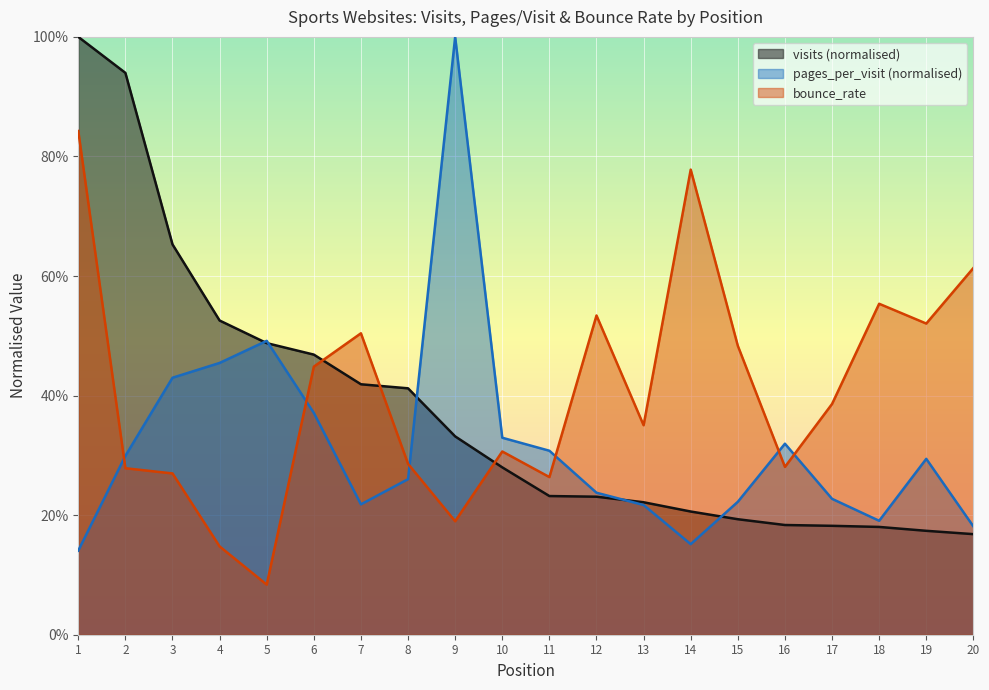

Is it true that visits equals 0.3 at 15?

False